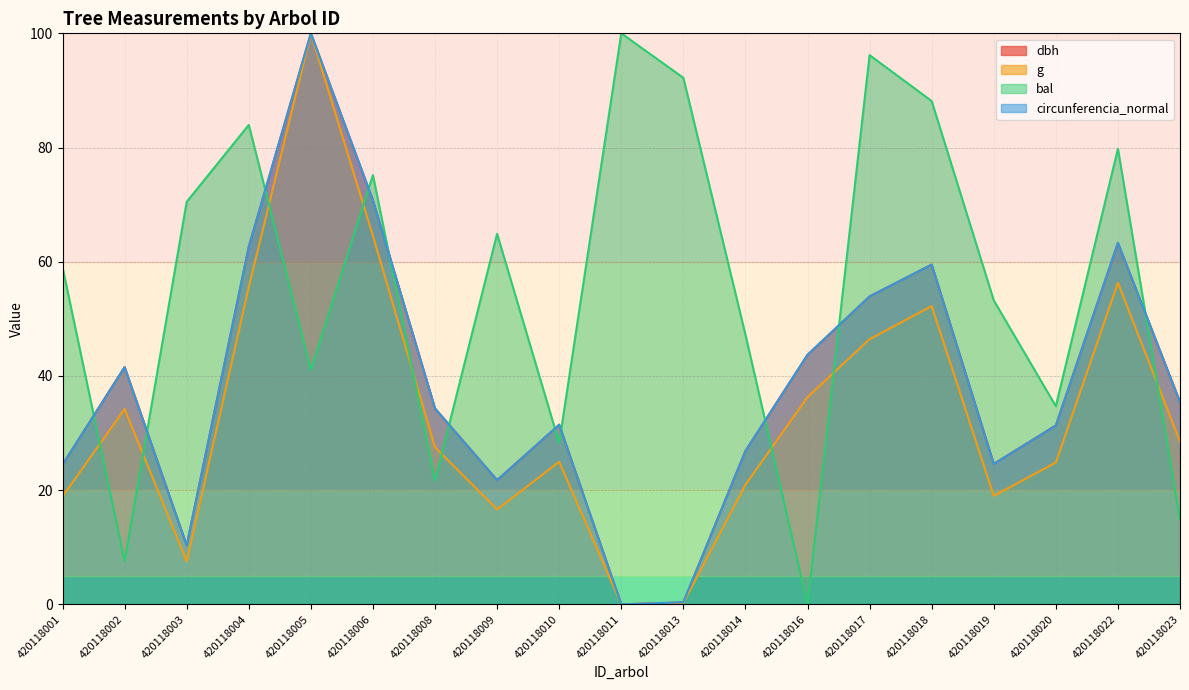

What is the value of the bal point at the 11th from the left?

92.2